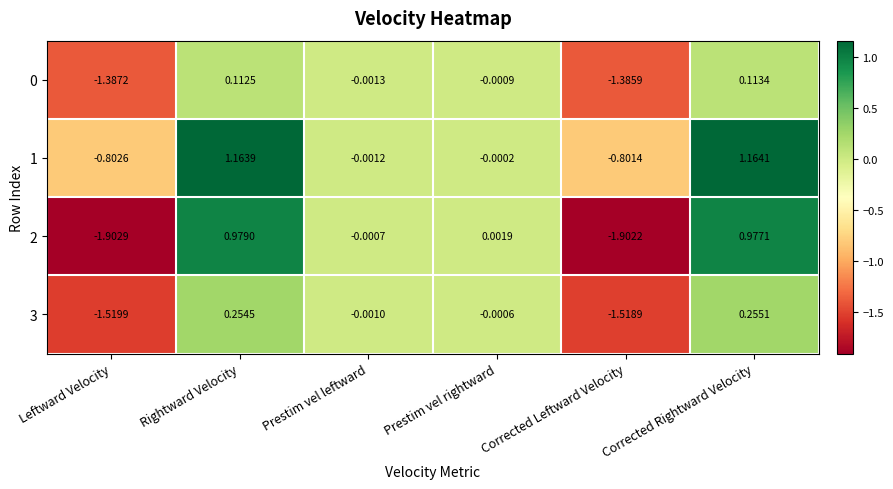

Rank the categories by 1 value from highest to lowest.

Corrected Rightward Velocity, Rightward Velocity, Prestim vel rightward, Prestim vel leftward, Corrected Leftward Velocity, Leftward Velocity